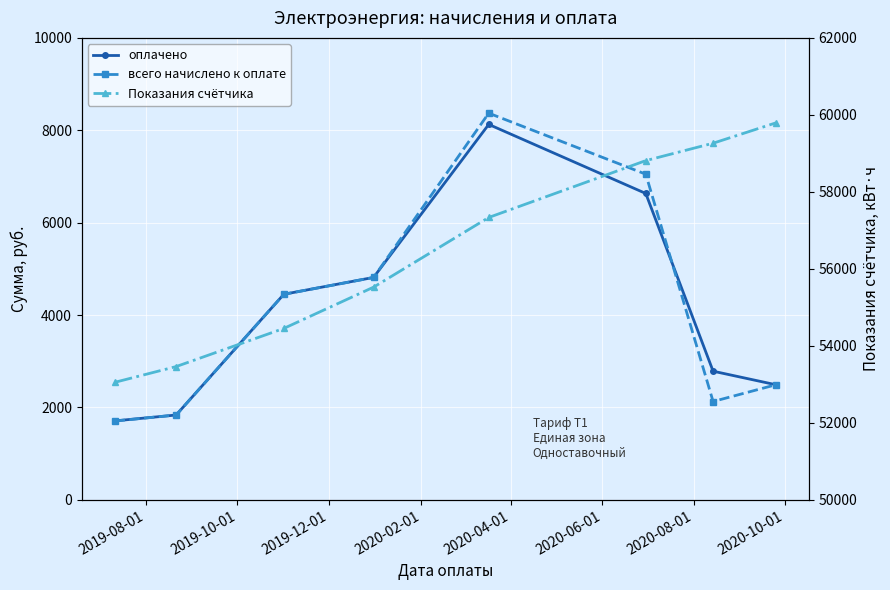

Count the number of categories in the chart.

8